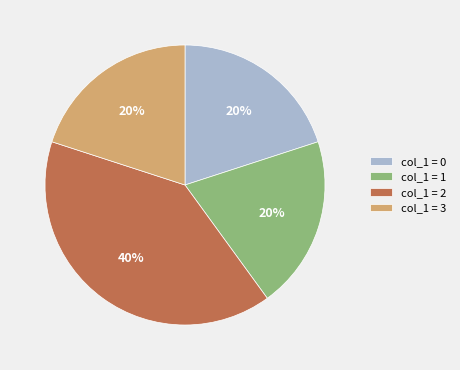

Count the number of slices in the pie.

4